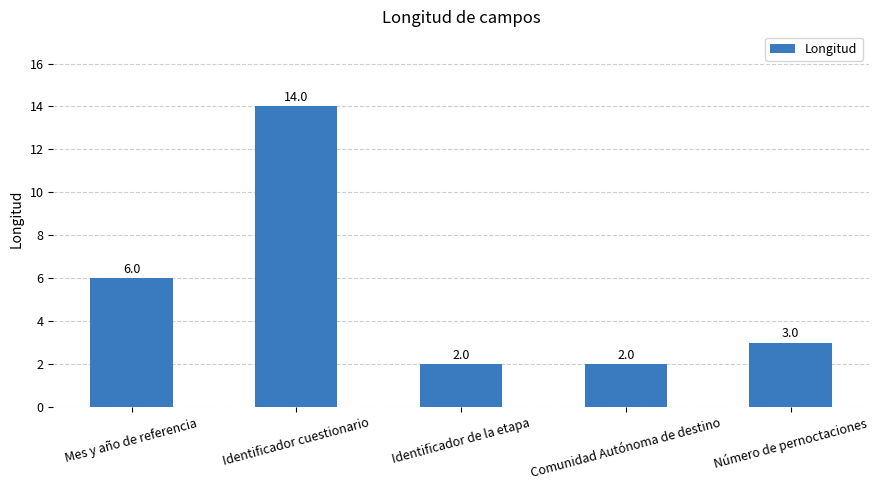

Which category has the highest value across all series?

Identificador cuestionario